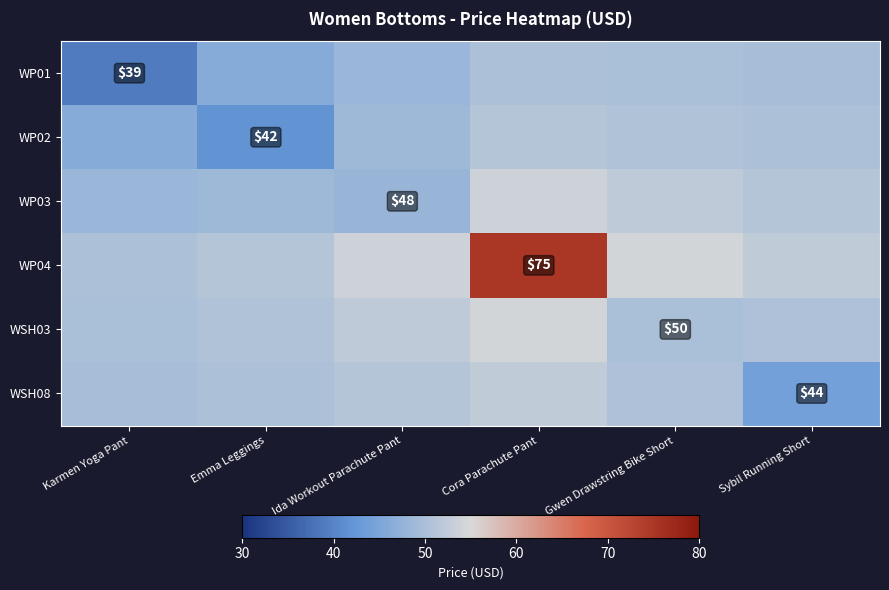

True or false: WP02 has a value of 51.3 at Cora Parachute Pant.

True